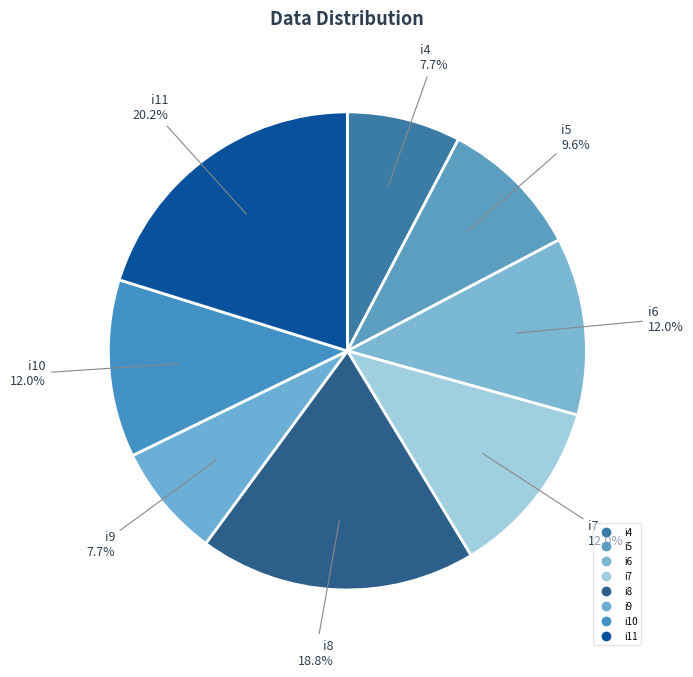

How many segments does this pie chart have?

8